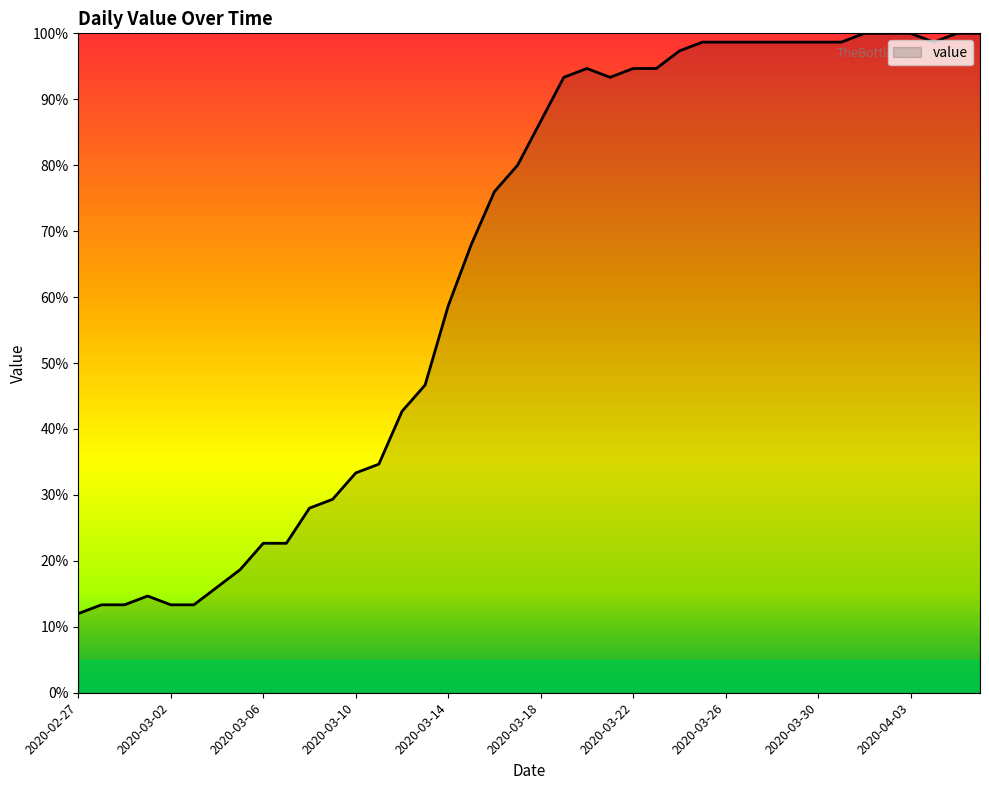

What is the maximum value shown in the chart?

100.0